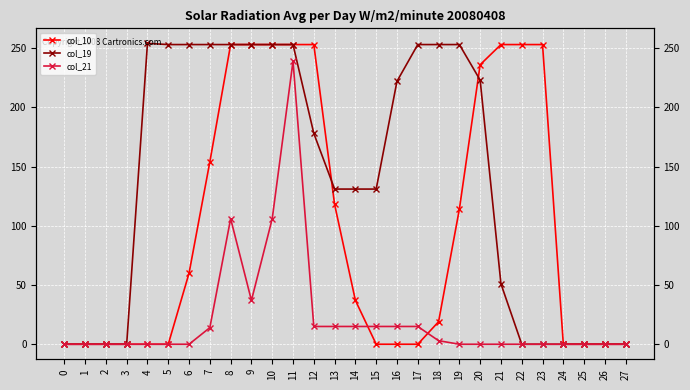

Which series changed the most between 22 and 27?

col_10